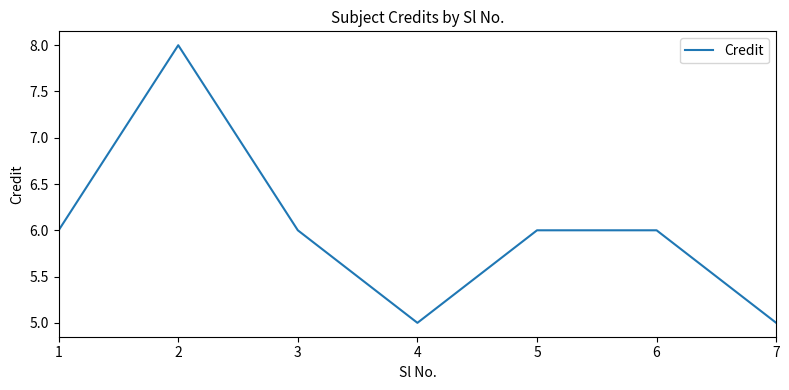

What is the approximate value at 7?

5